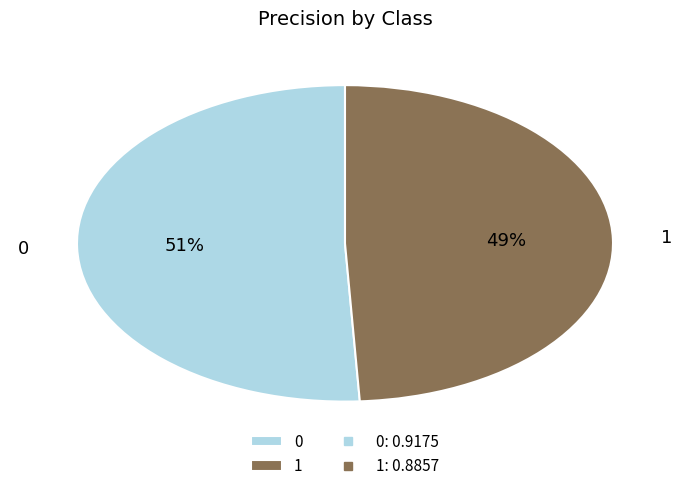

Does any single category account for the majority?

Yes